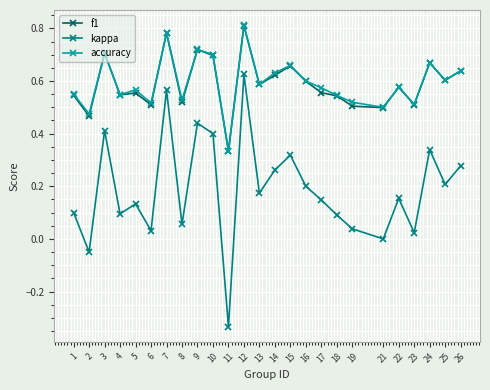

At which category does f1 reach its first local valley?

2